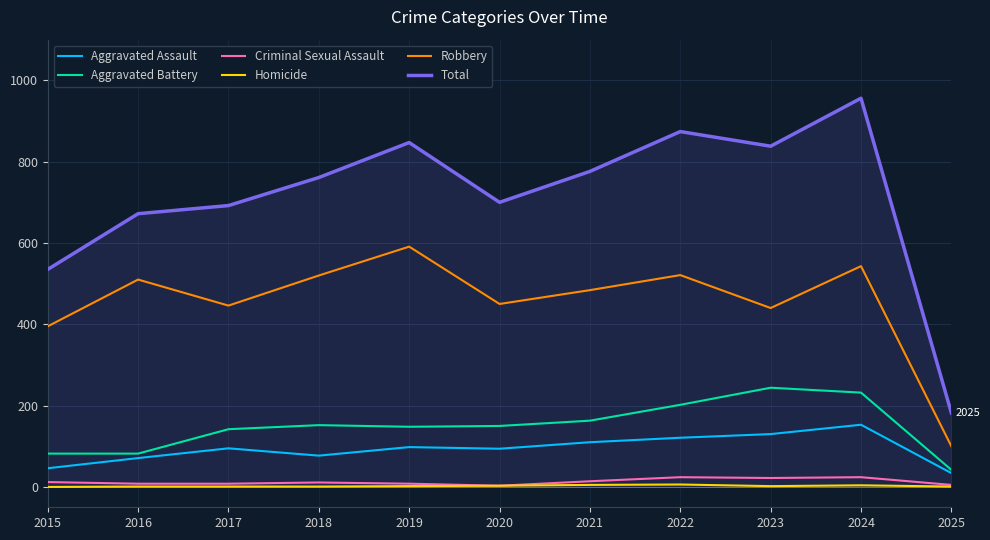

True or false: Aggravated Battery and Total intersect in this chart.

False